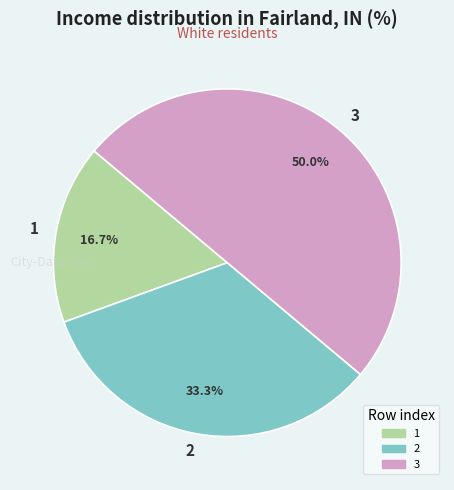

How much of the chart is everything except 2?

66.7%